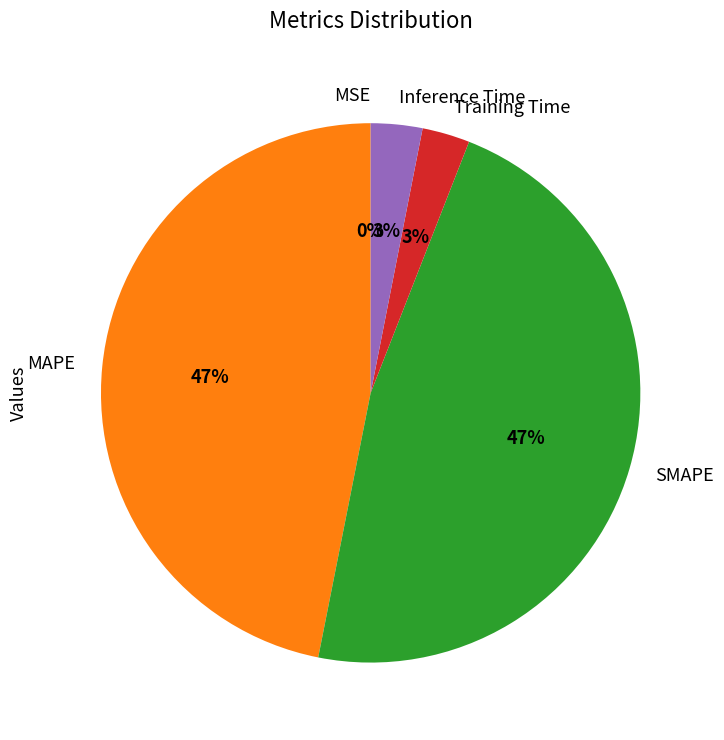

What percentage is the Inference Time slice, to the nearest percent?

3%